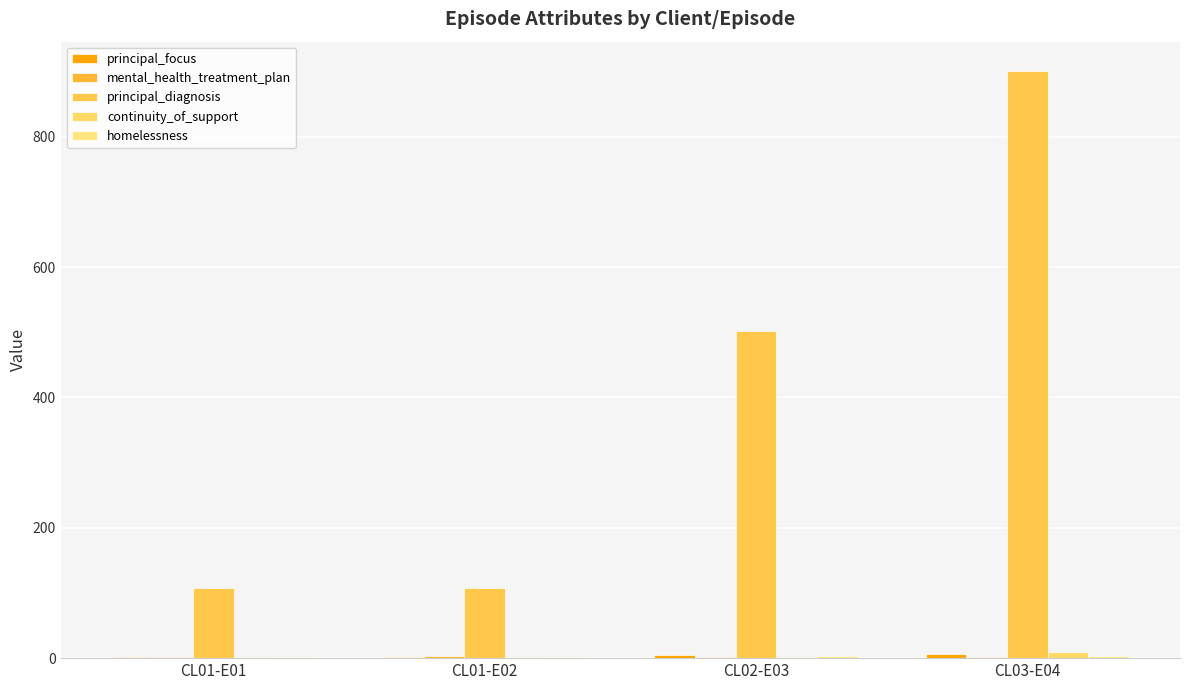

Between CL01-E02 and CL01-E01, which is larger?

CL01-E02